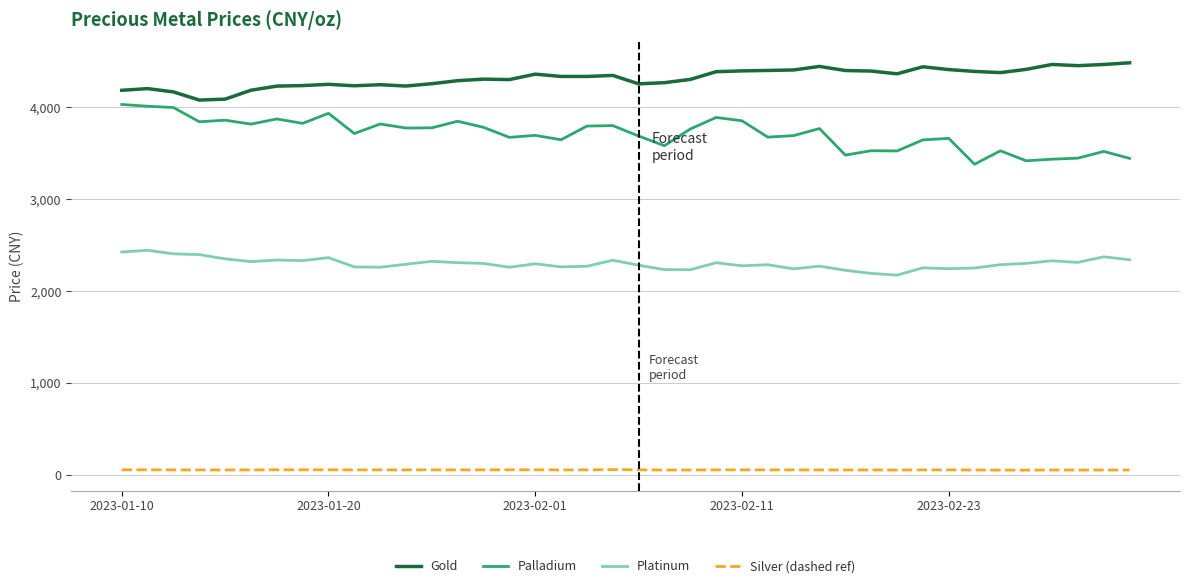

What is the lowest value of the Platinum series?

2173.4